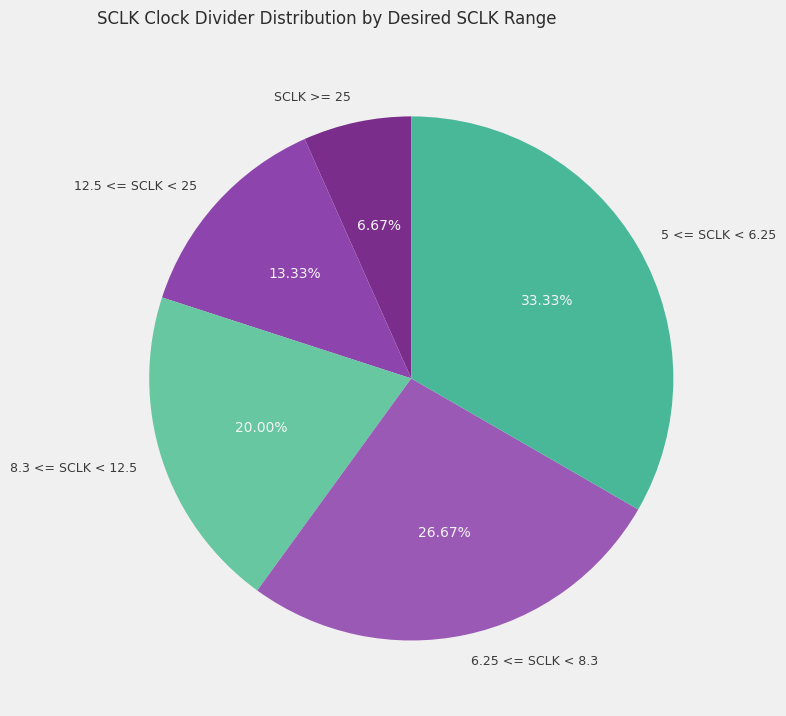

How many segments does this pie chart have?

5